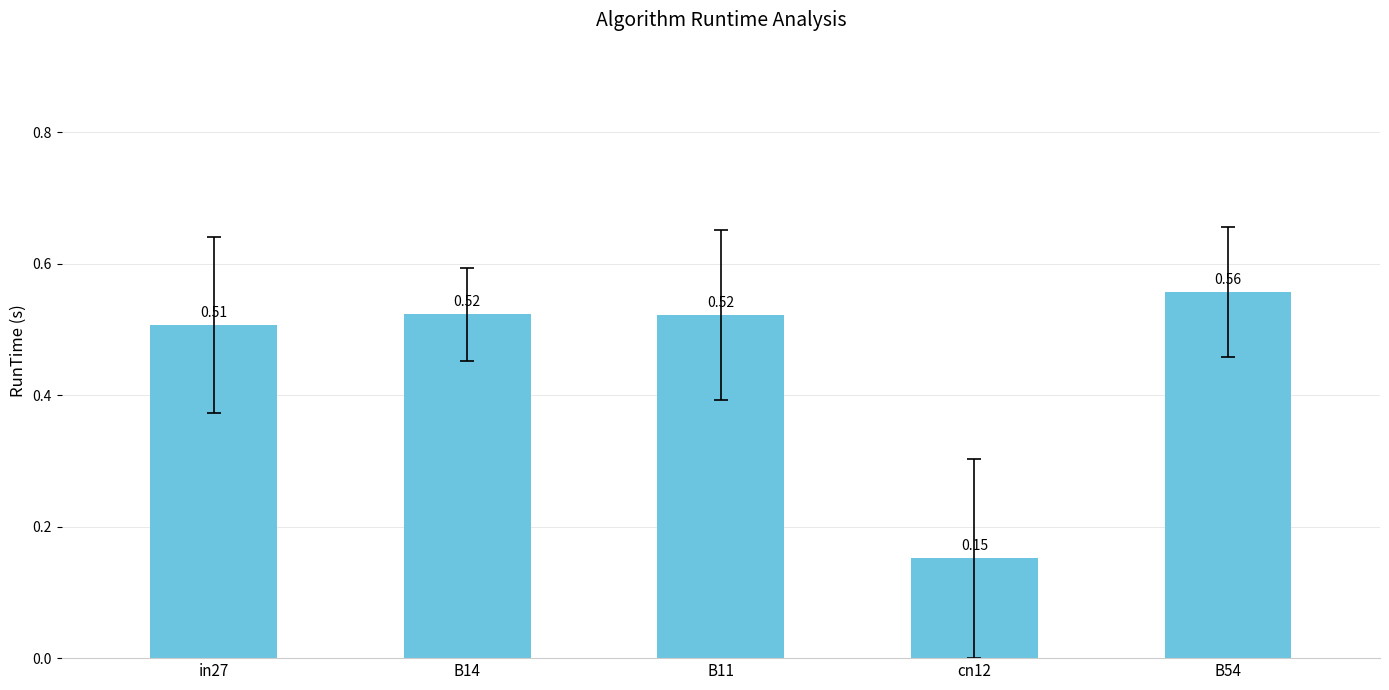

How many bars are there in total?

5